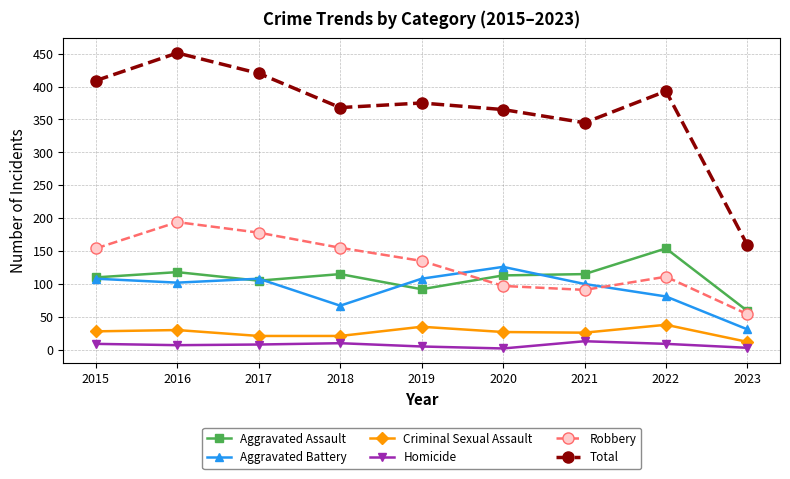

What is the value of the Total point at the 4th from the left?

368